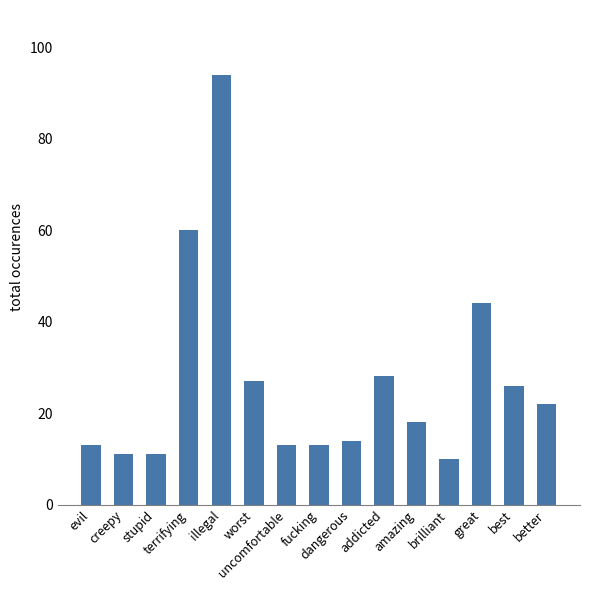

What position from the left is creepy?

2